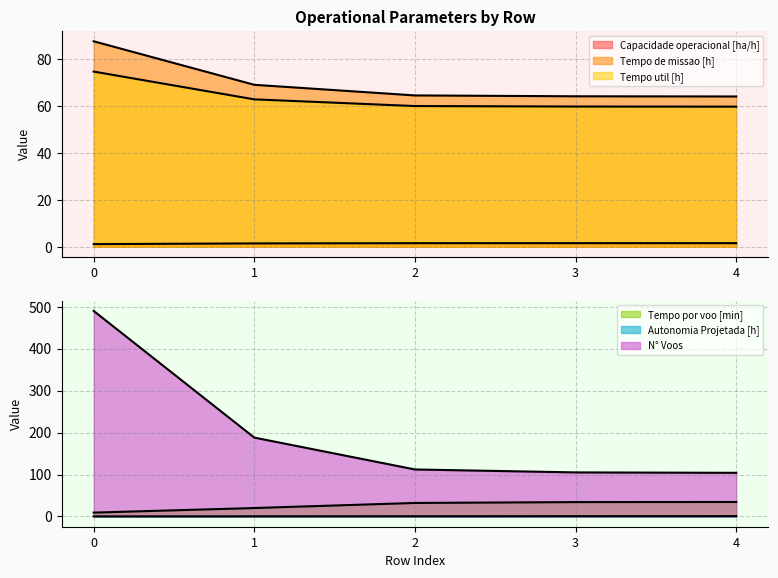

True or false: N° Voos and Autonomia Projetada [h] intersect in this chart.

False